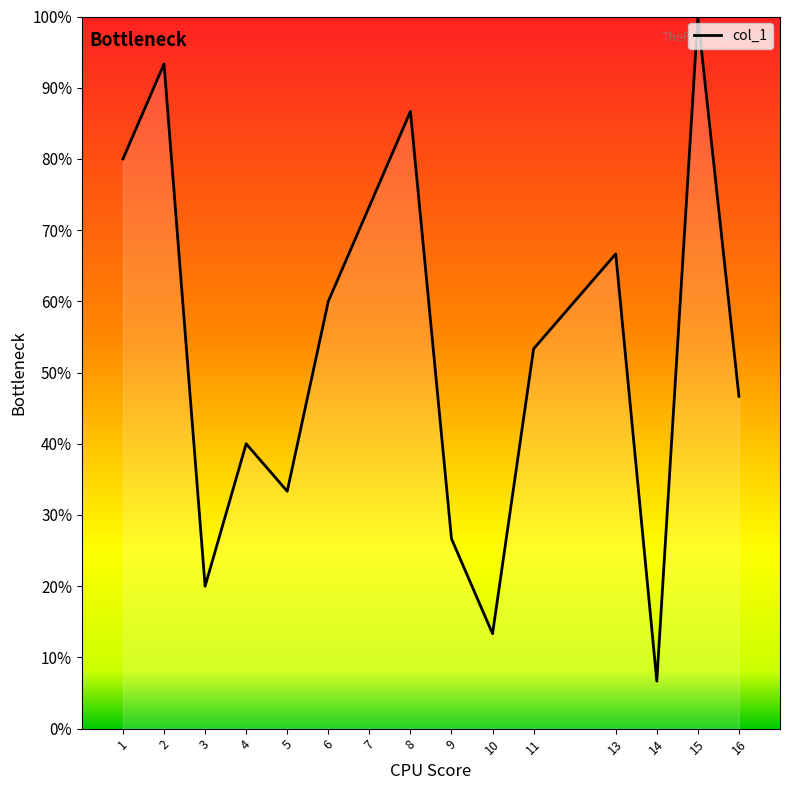

How many distinct data groups are displayed?

1